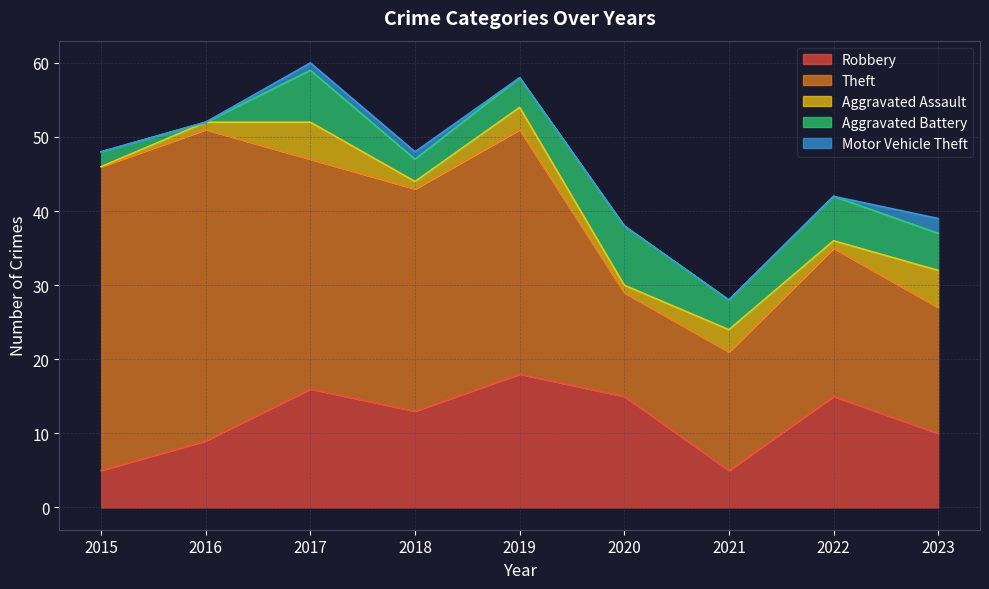

How many values in Motor Vehicle Theft are above zero?

3